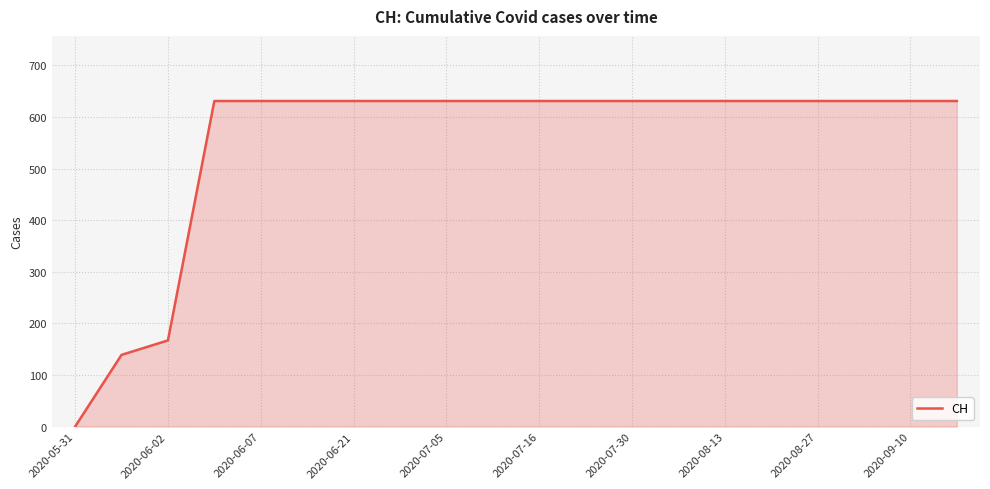

What is the greatest value displayed?

631